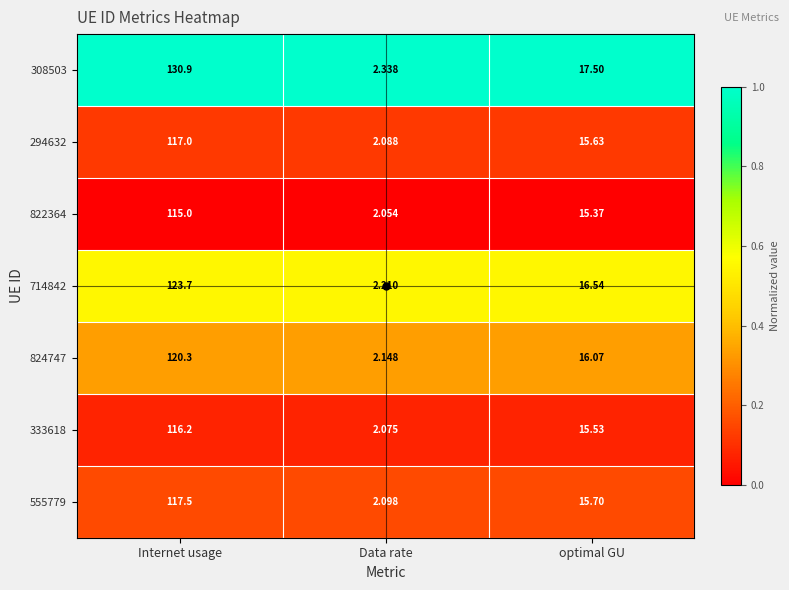

At which label does 294632 first exceed 15?

Internet usage